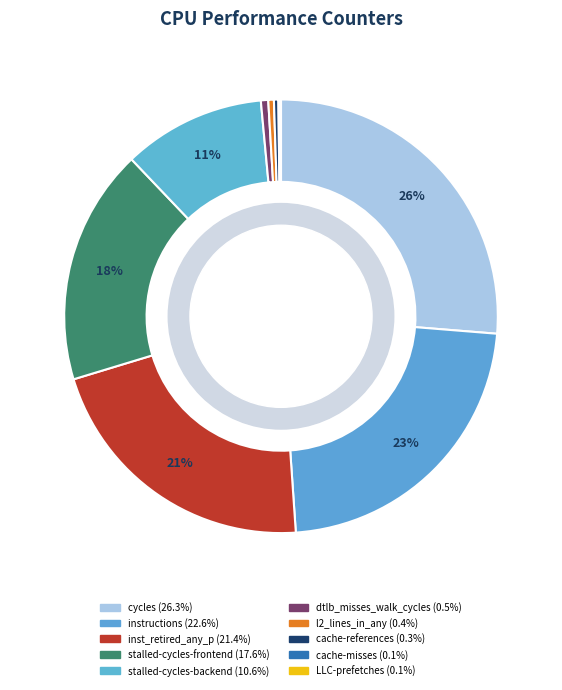

Which category has the biggest portion of the pie?

cycles